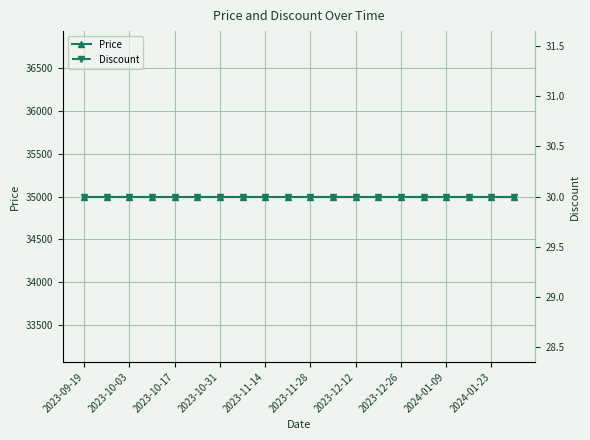

Rank the series at 13 from lowest to highest value.

Discount, Price